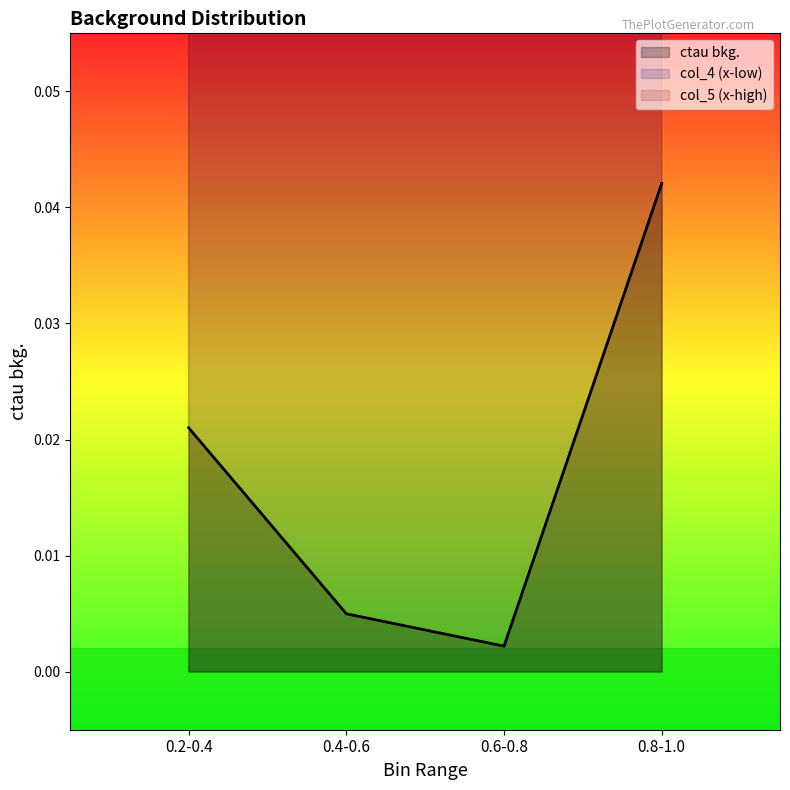

List the labels in order of col_4 (x-low) value, smallest first.

0.2-0.4, 0.4-0.6, 0.6-0.8, 0.8-1.0